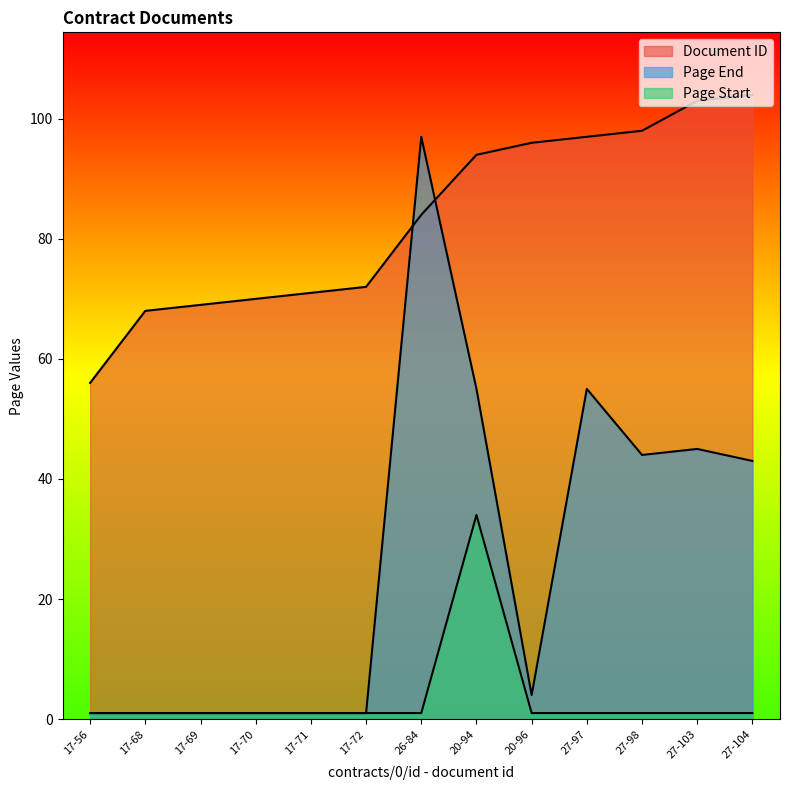

How many distinct data groups are displayed?

3